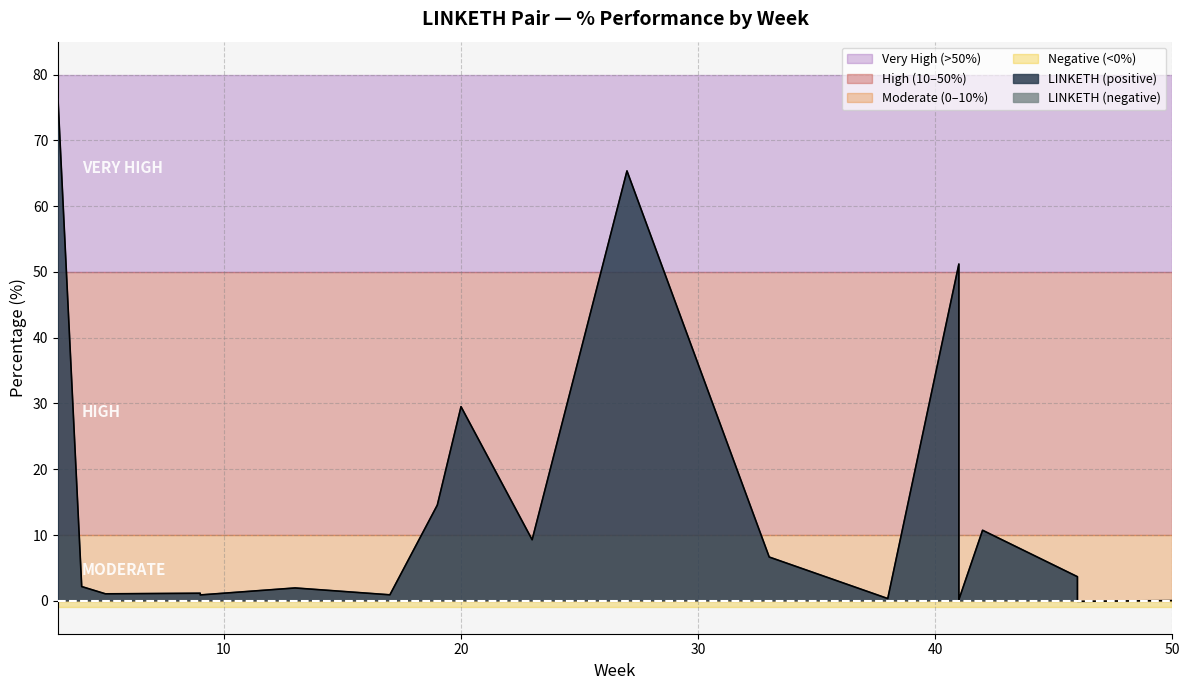

Which category has the highest value across all series?

3